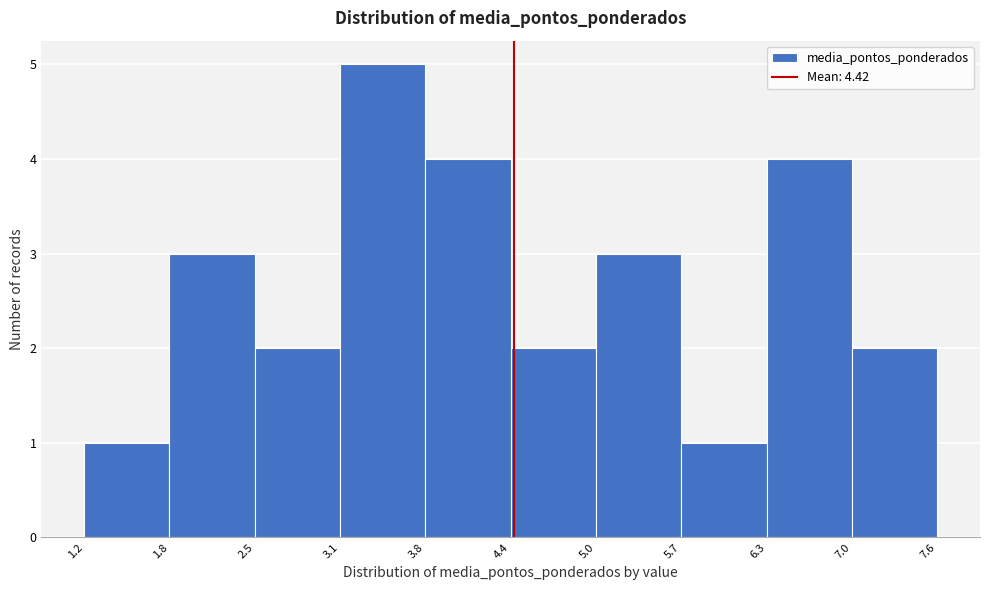

Reading left to right, list every bar in this chart as the range it spans on the x-axis followed by its height. The values are not printed on the chart, so give them approximately, as read against the axis.

1.2 to 1.8: 1
1.8 to 2.5: 3
2.5 to 3.1: 2
3.1 to 3.8: 5
3.8 to 4.4: 4
4.4 to 5.0: 2
5.0 to 5.7: 3
5.7 to 6.3: 1
6.3 to 7.0: 4
7.0 to 7.6: 2